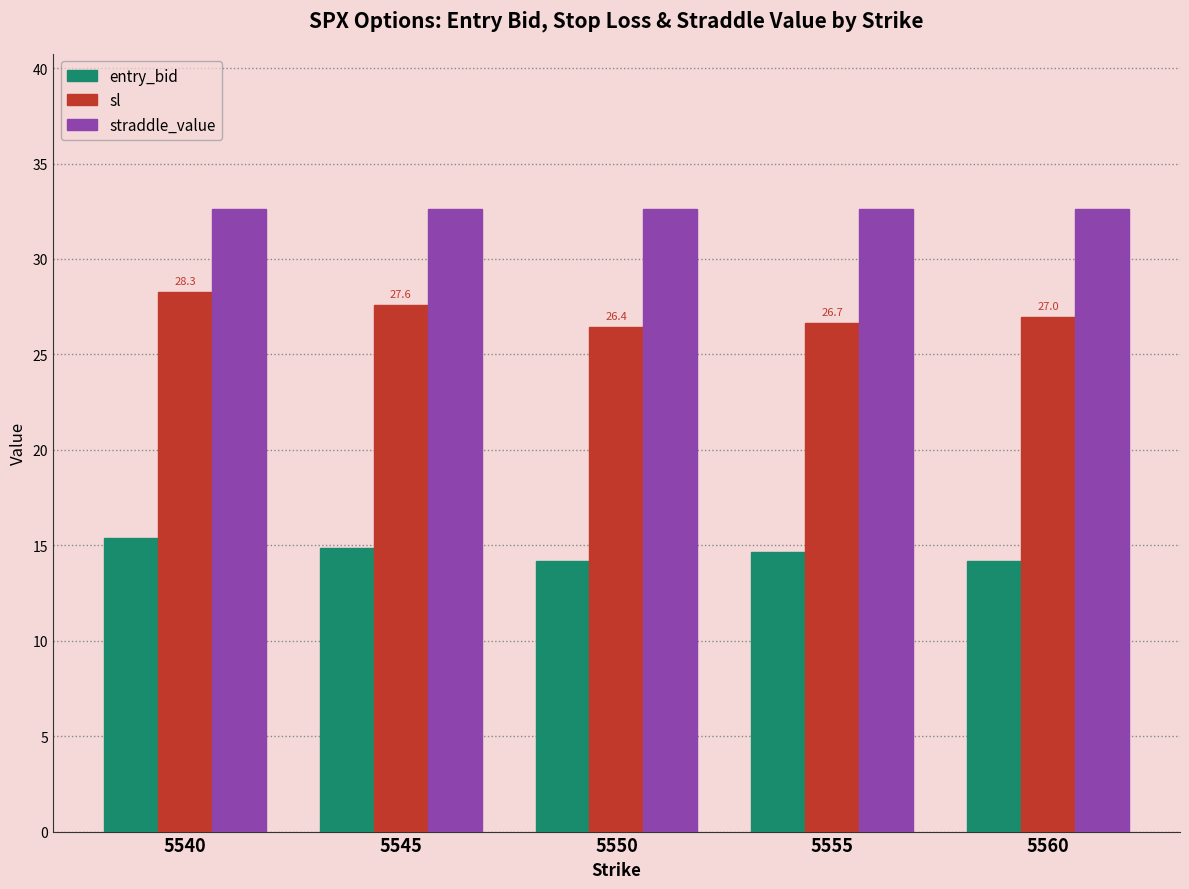

What are all the series names shown in the legend?

entry_bid, sl, straddle_value